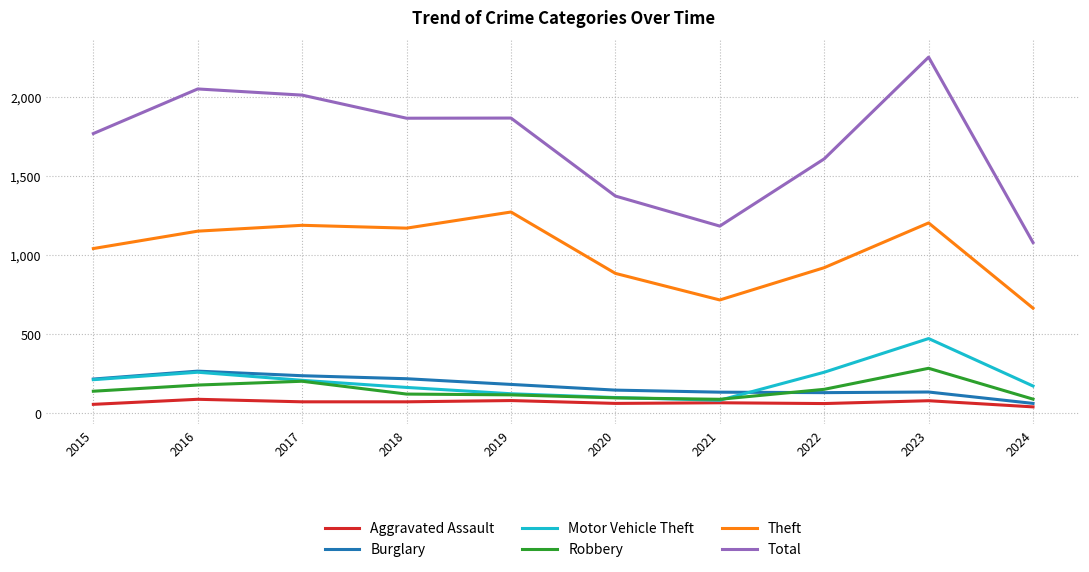

How many categories are shown in the chart?

10